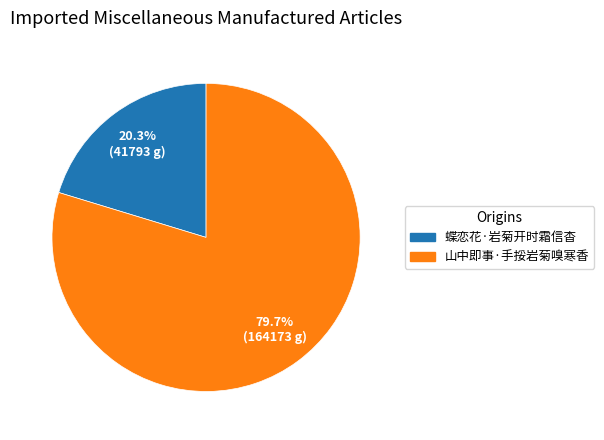

To the nearest percent, what portion does 山中即事·手挼岩菊嗅寒香 represent?

80%